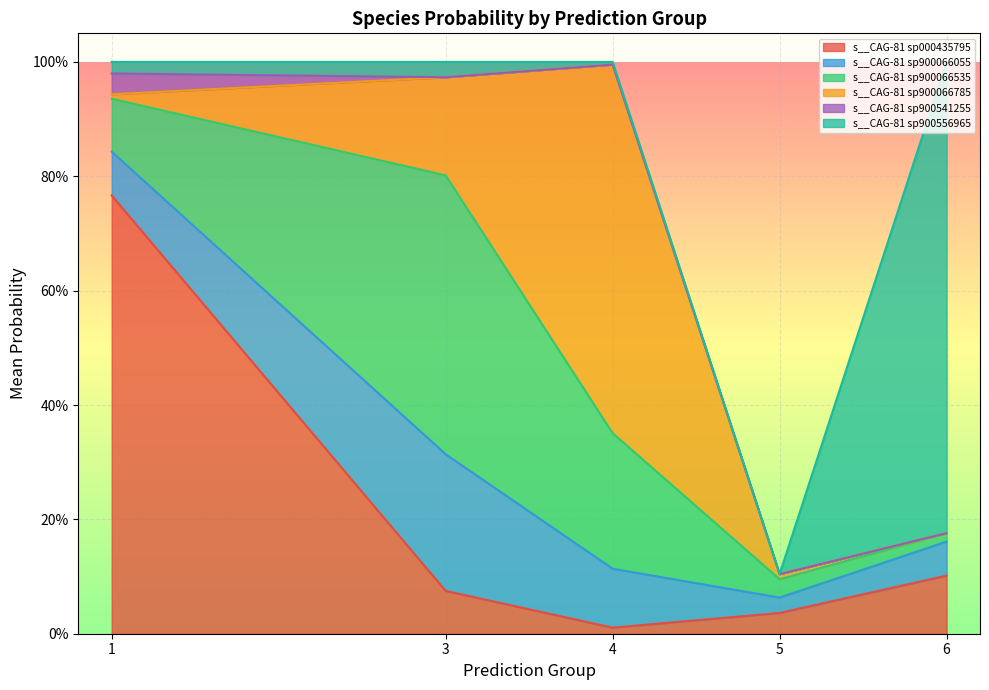

Does the chart display data point markers on the line(s)?

No